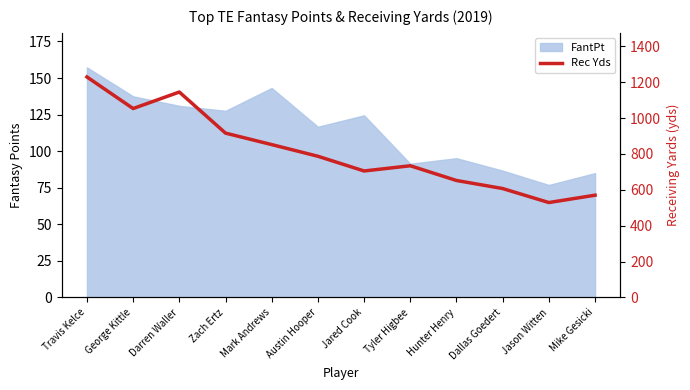

Reading right to left, list all the values displayed in this chart.

Mike Gesicki=570	Jason Witten=529	Dallas Goedert=607	Hunter Henry=652	Tyler Higbee=734	Jared Cook=705	Austin Hooper=787	Mark Andrews=852	Zach Ertz=916	Darren Waller=1145	George Kittle=1053	Travis Kelce=1229